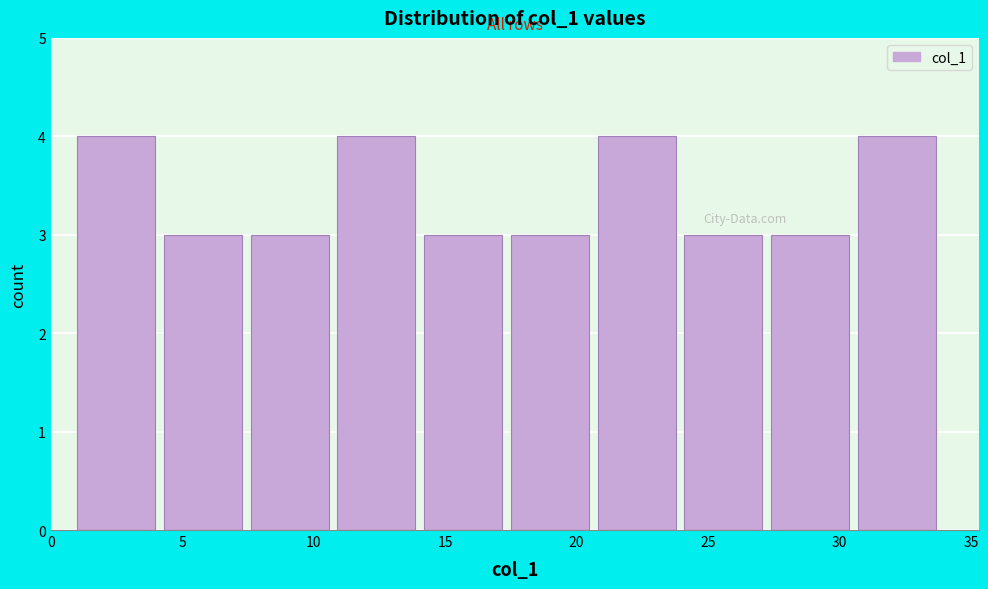

How tall is the bar that spans 10.9 to 14.2 on the x-axis? Neither the bar edges nor the heights are printed on the chart, so give them approximately, as read against the axes.

4